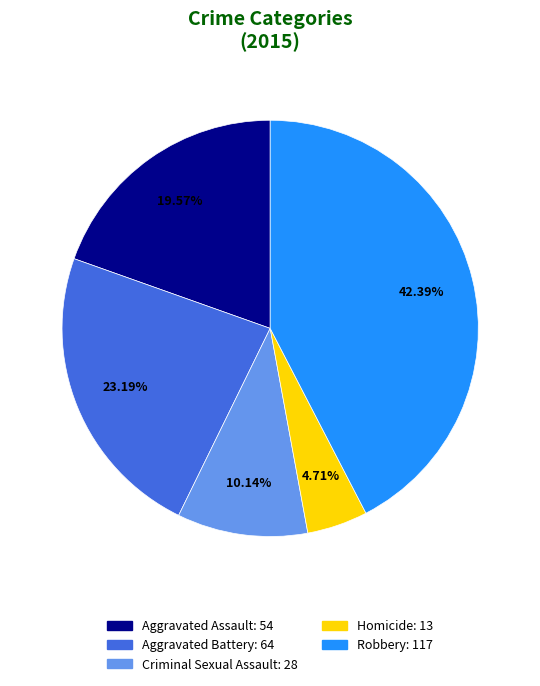

Which category has the biggest portion of the pie?

Robbery